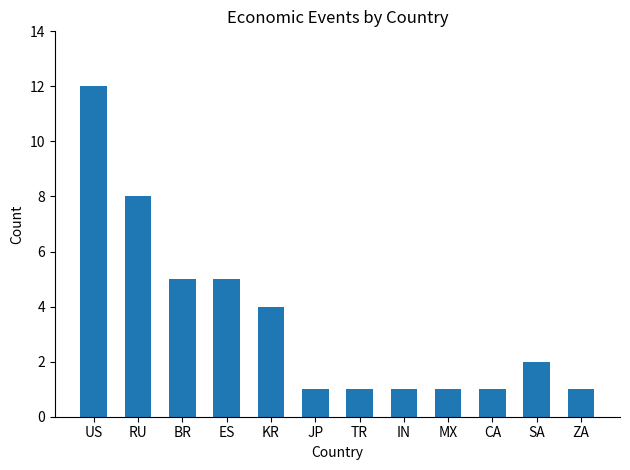

The chart shows a value of 12 at US. True or false?

True